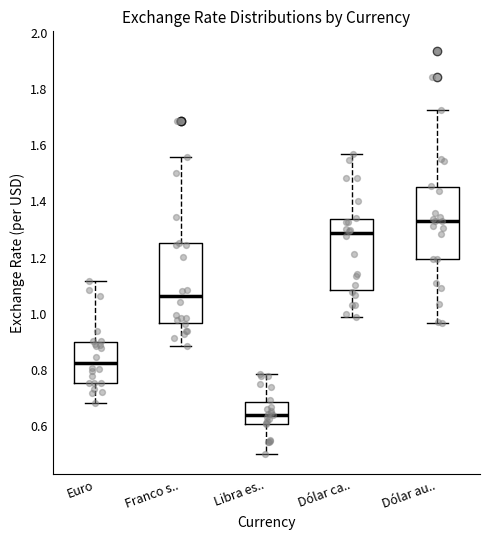

Reading left to right, transcribe this box plot: for each box, give where its median line is, the range the box spans, and where its two whiskers end, as read against the y-axis. The values are not printed on the chart, so give them approximately, as read against the axis.

Euro: median 0.82, box 0.76 to 0.90, whiskers 0.68 to 1.12
Franco s..: median 1.06, box 0.96 to 1.26, whiskers 0.88 to 1.56
Libra es..: median 0.64, box 0.60 to 0.68, whiskers 0.50 to 0.78
Dólar ca..: median 1.28, box 1.08 to 1.34, whiskers 0.98 to 1.58
Dólar au..: median 1.34, box 1.20 to 1.46, whiskers 0.96 to 1.72